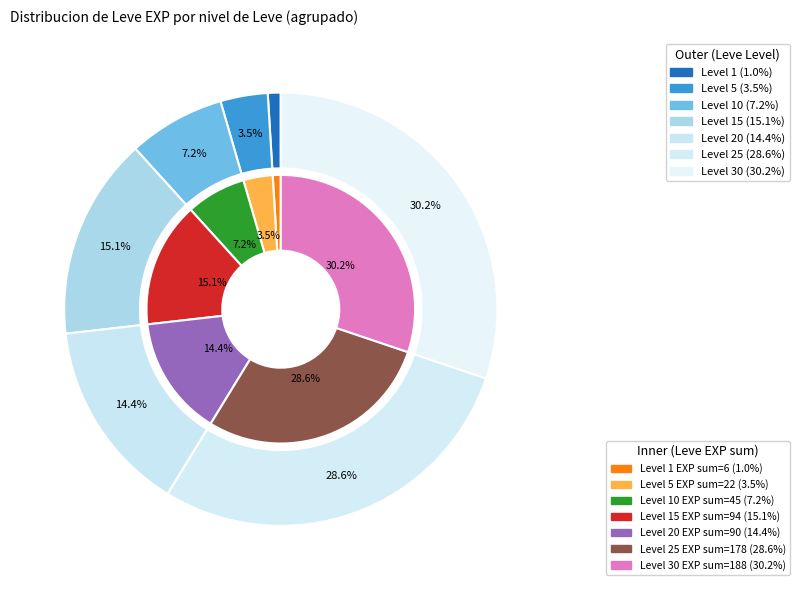

What is the largest slice in the pie chart?

30